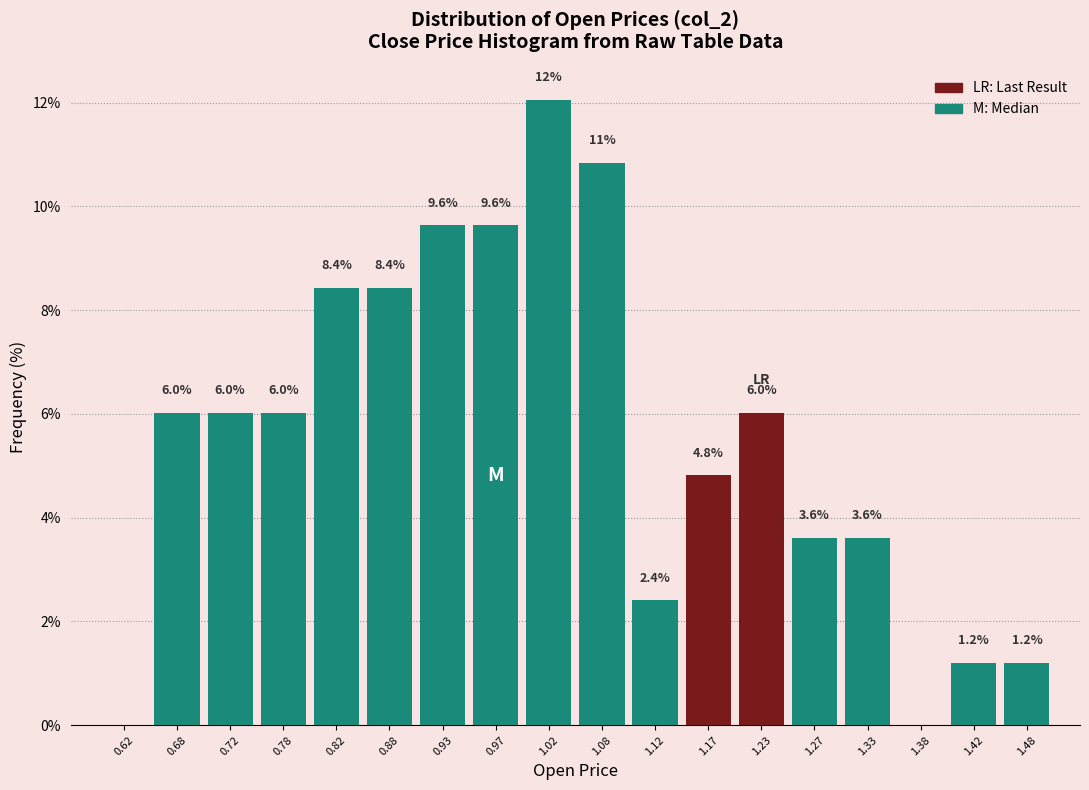

Over which range of the x-axis is the bar tallest?

1.00 to 1.05